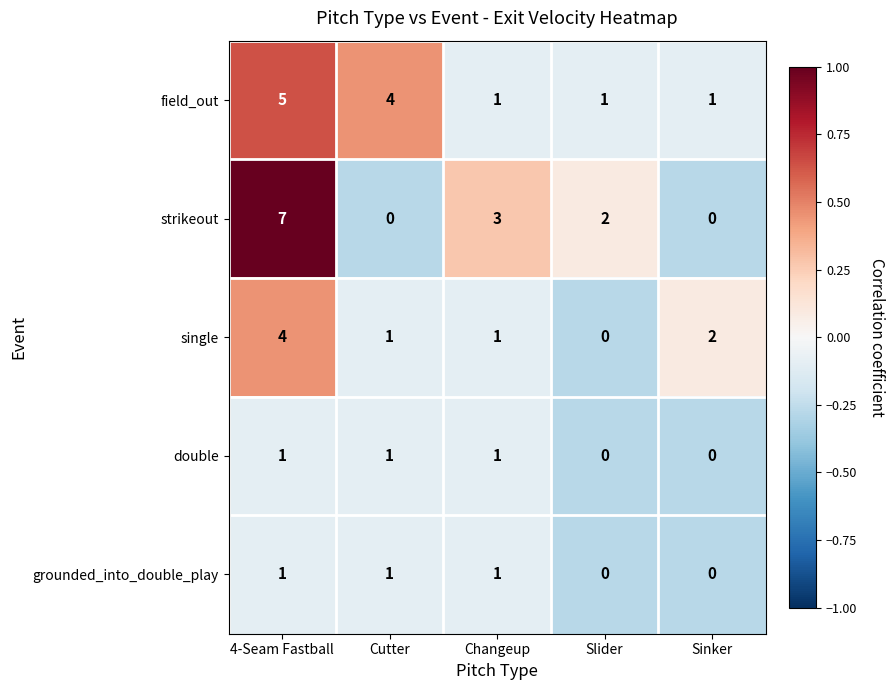

How many series are shown in this chart?

5